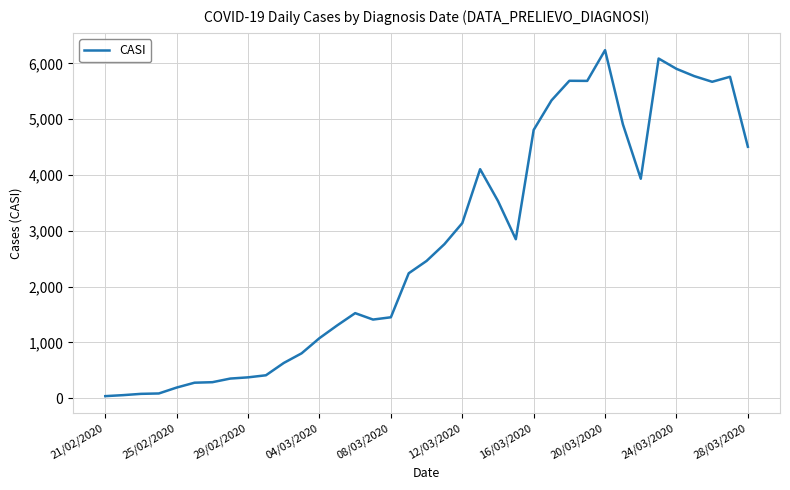

What is the greatest value displayed?

6239